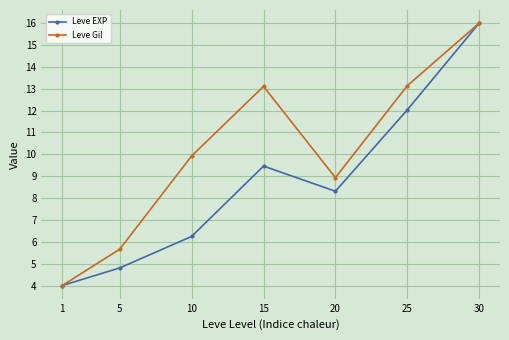

How many lines are shown in the chart?

2